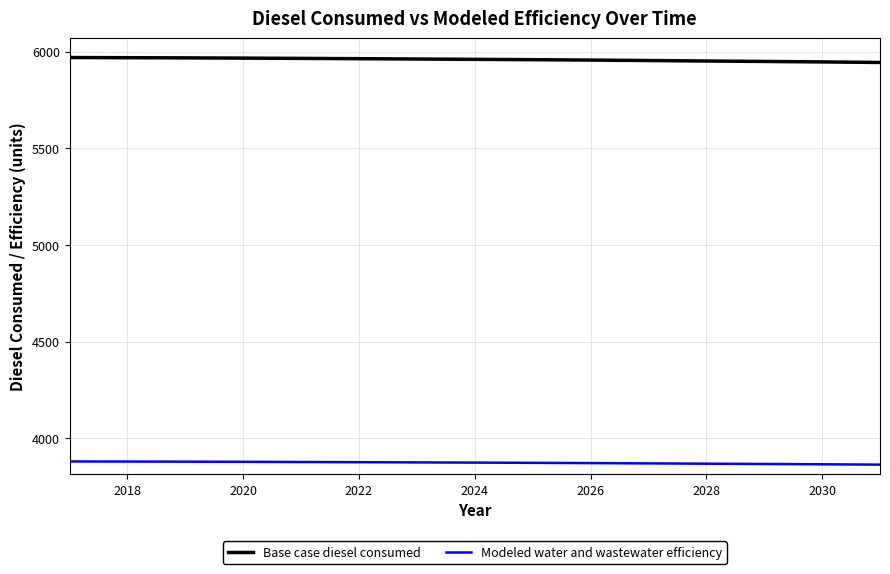

Which series has the largest total across all categories?

Base case diesel consumed